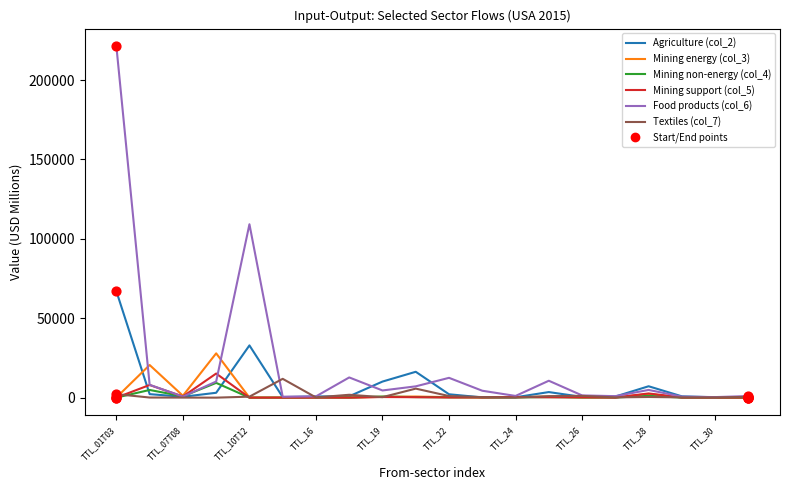

At how many categories does at least one series exceed 207134?

1